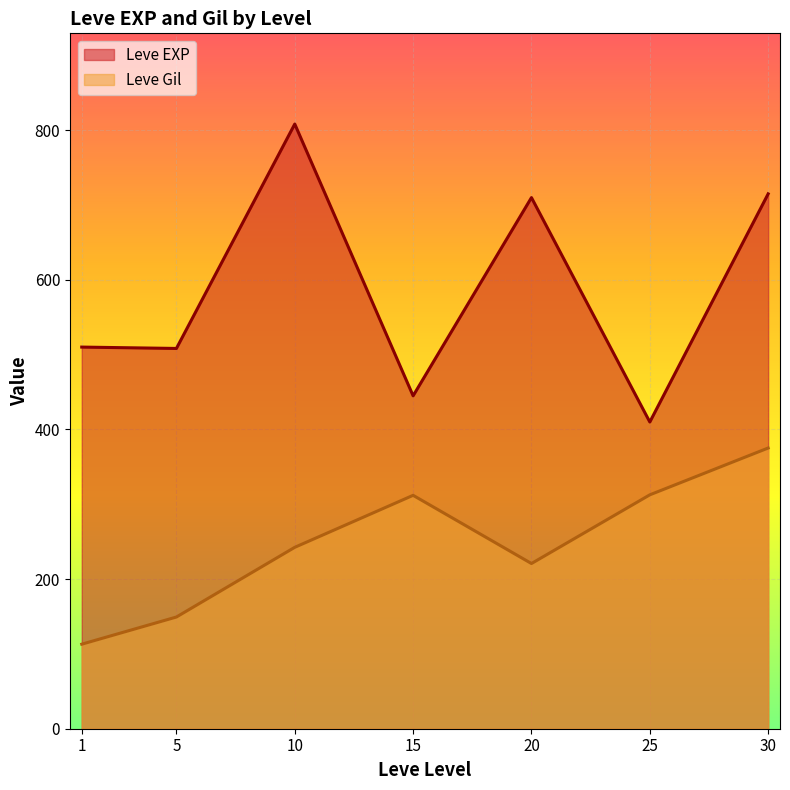

What is the approximate value of Leve Gil at 25?

312.7